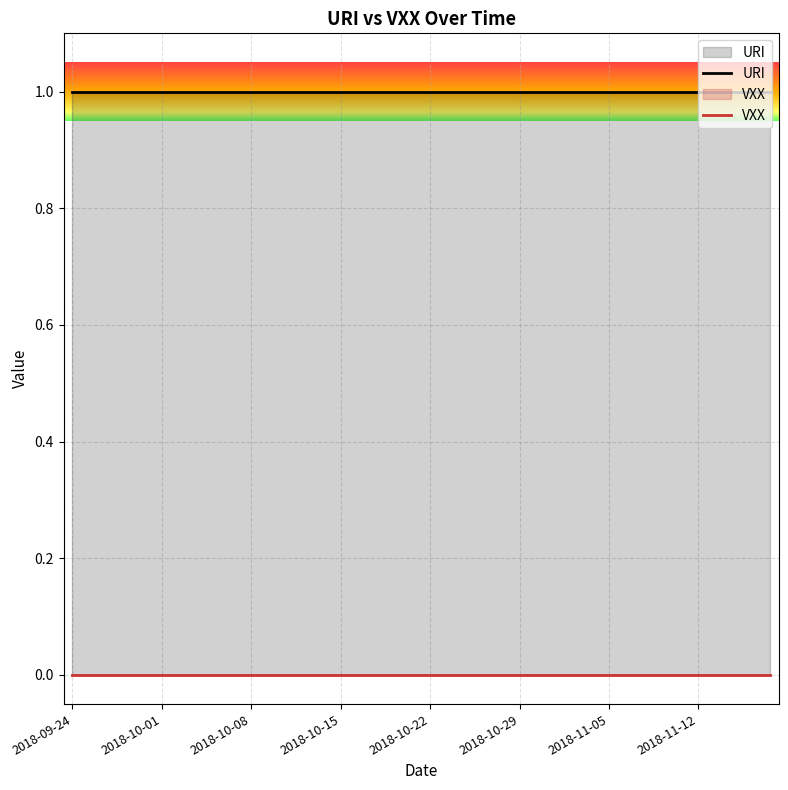

Which series has the largest total across all categories?

URI